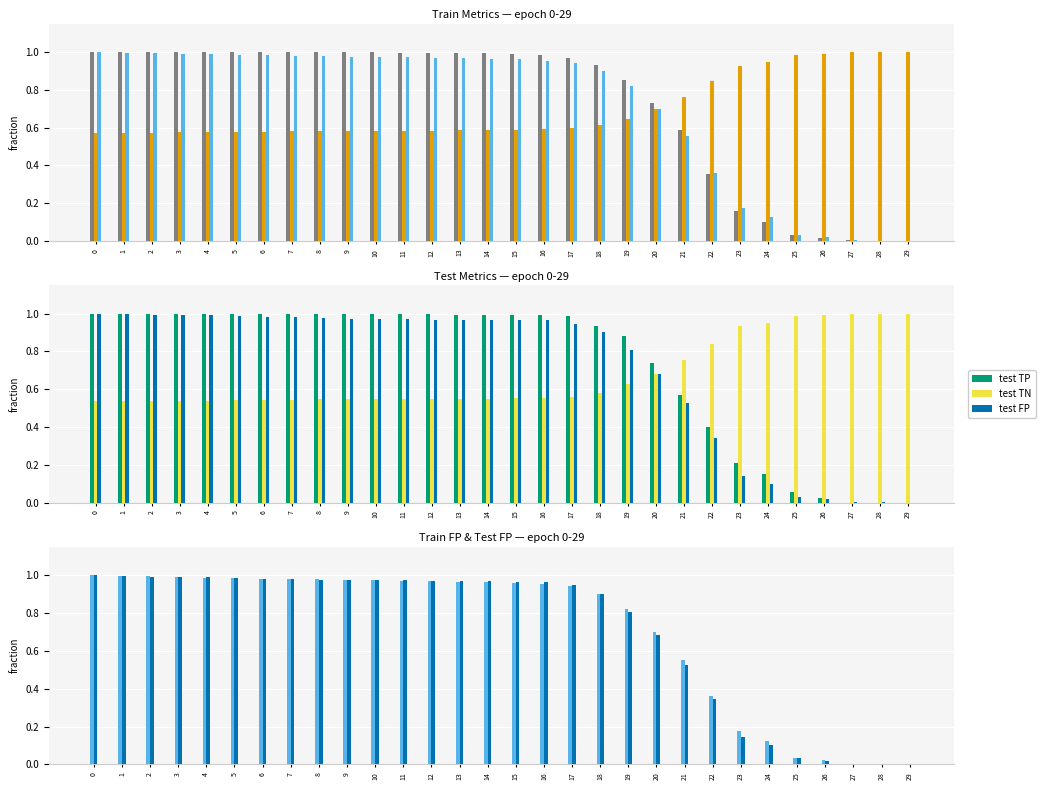

How many data points in train FP are above 0?

29